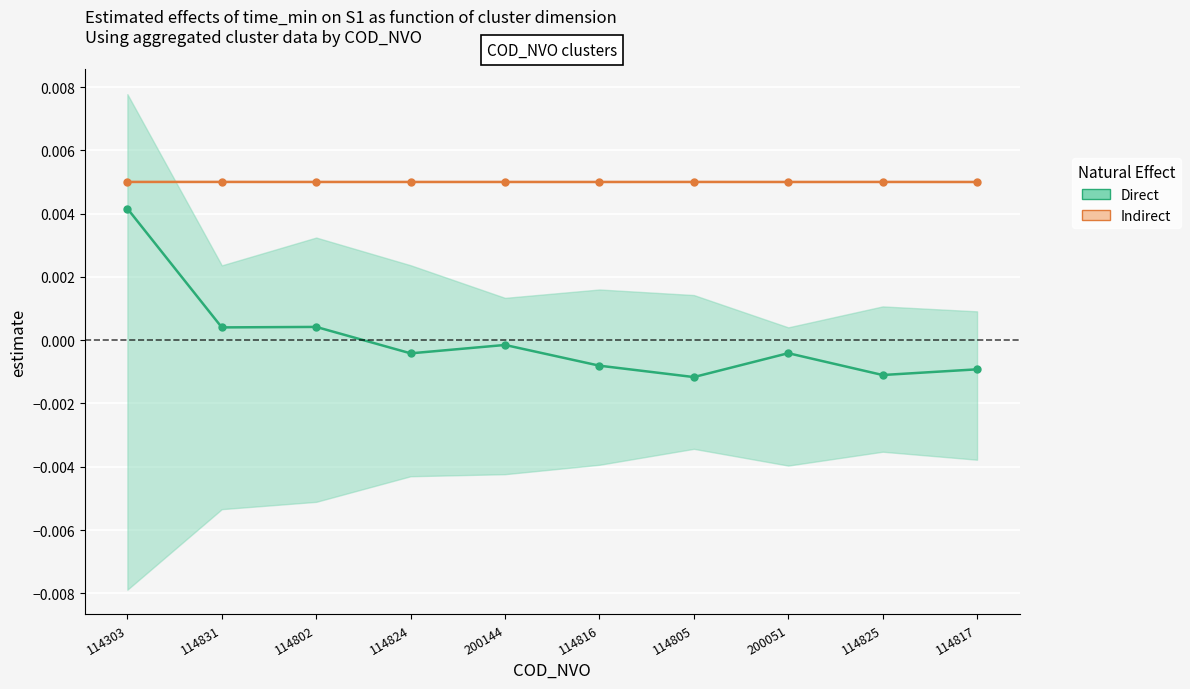

Which series has the largest total across all categories?

Indirect